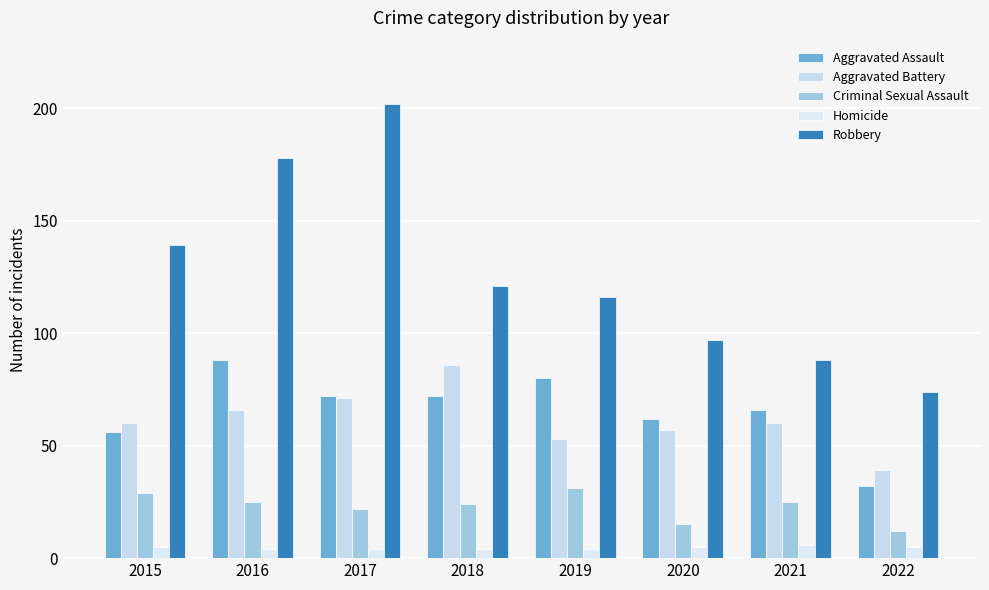

Rank the series by their maximum value, from lowest to highest.

Homicide, Criminal Sexual Assault, Aggravated Battery, Aggravated Assault, Robbery